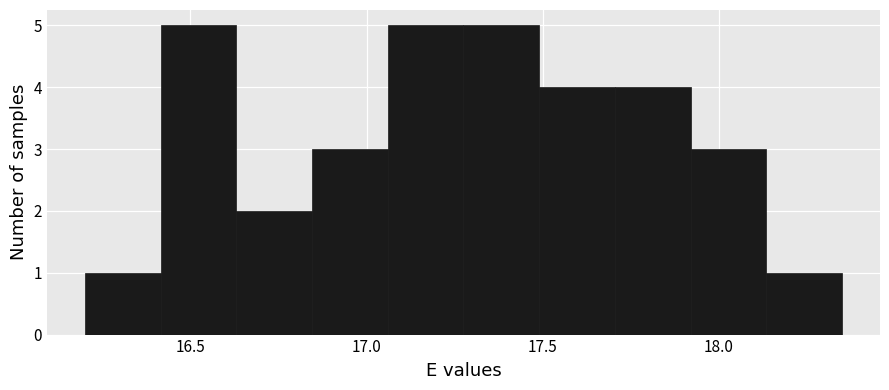

Reading left to right, list every bar in this chart as the range it spans on the x-axis followed by its height. Neither the bar edges nor the heights are printed on the chart, so give them approximately, as read against the axes.

16.200 to 16.415: 1
16.415 to 16.630: 5
16.630 to 16.845: 2
16.845 to 17.060: 3
17.060 to 17.275: 5
17.275 to 17.490: 5
17.490 to 17.705: 4
17.705 to 17.920: 4
17.920 to 18.135: 3
18.135 to 18.350: 1